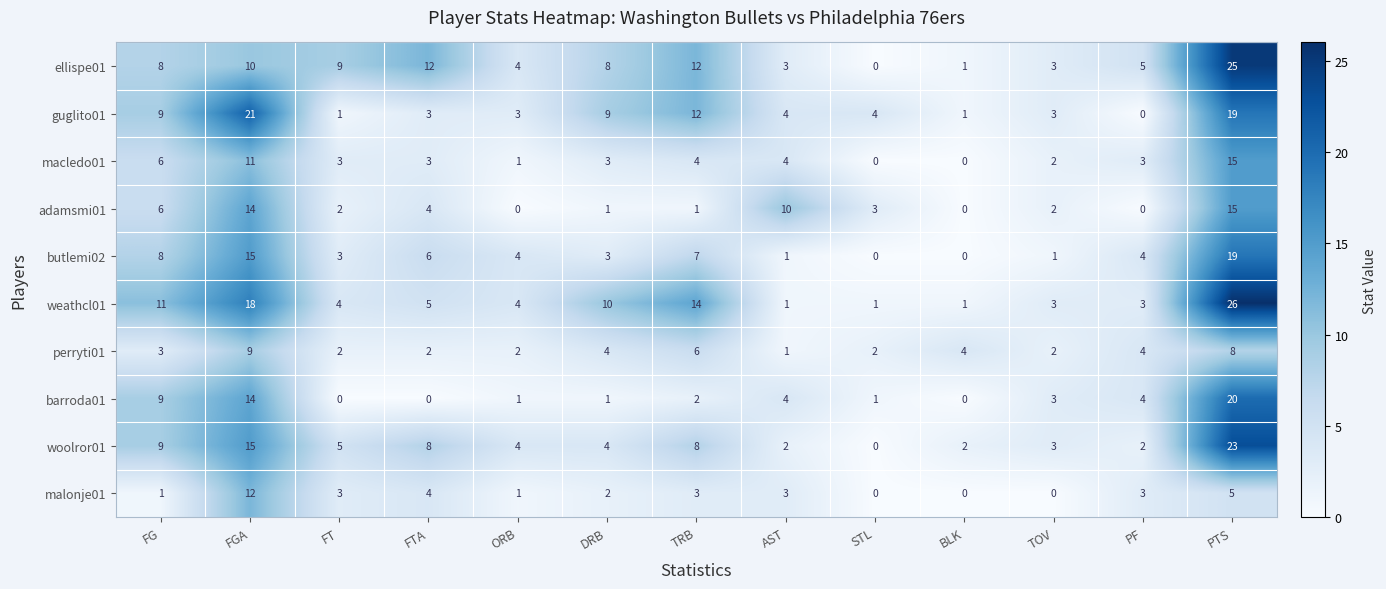

What is the average value of the weathcl01 series?

8